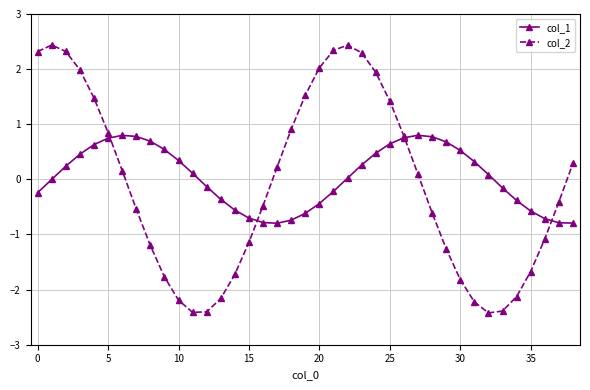

Which series ends up on top after the final intersection of col_1 and col_2?

col_2